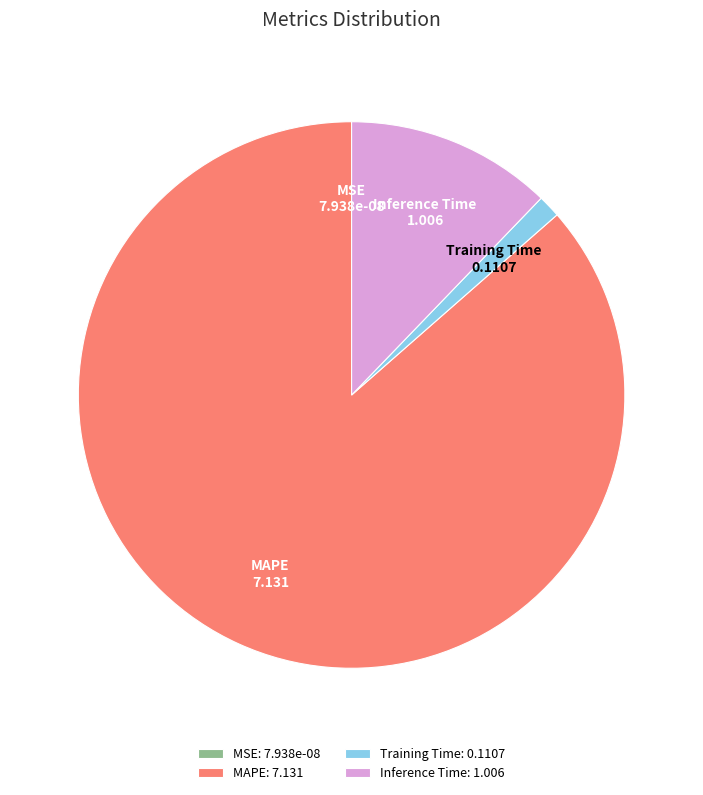

Does any single category account for the majority?

Yes